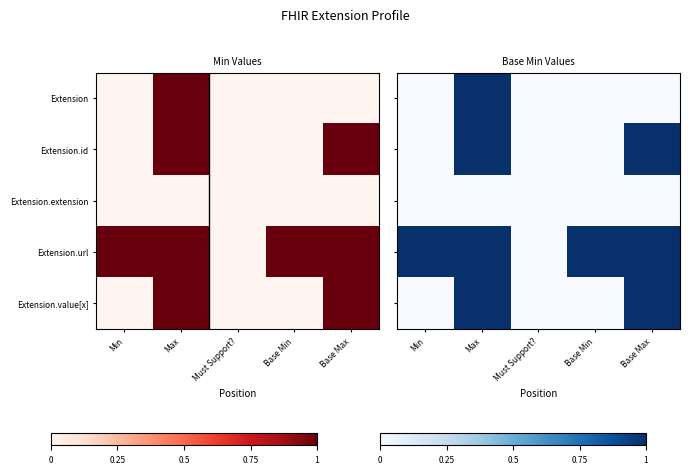

The value of Extension at Base Max is 0. True or false?

True